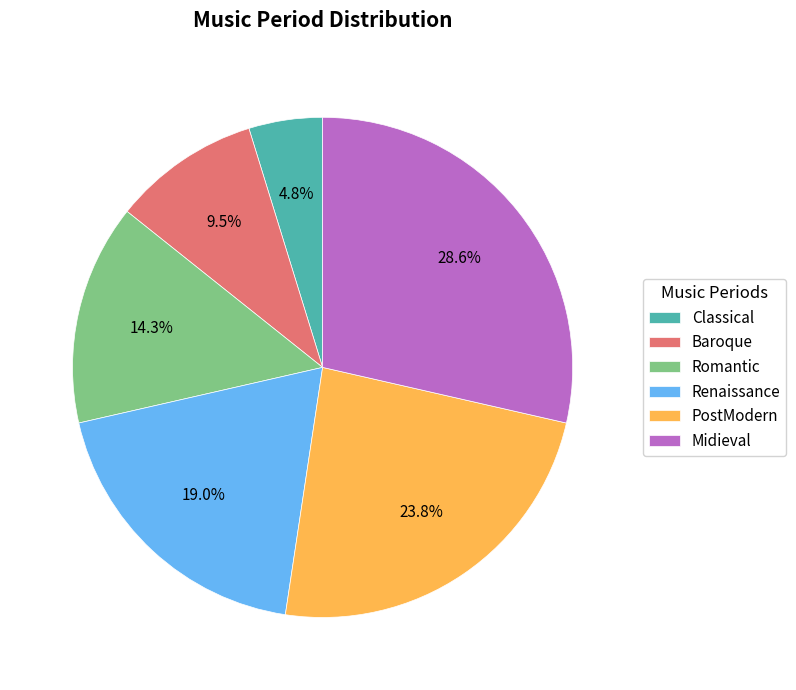

Does any single category account for the majority?

No